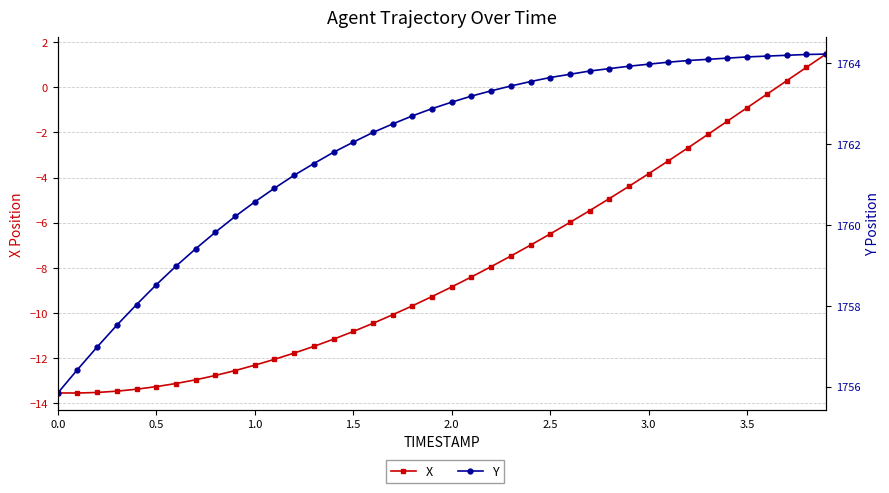

How many categories are shown in the chart?

40